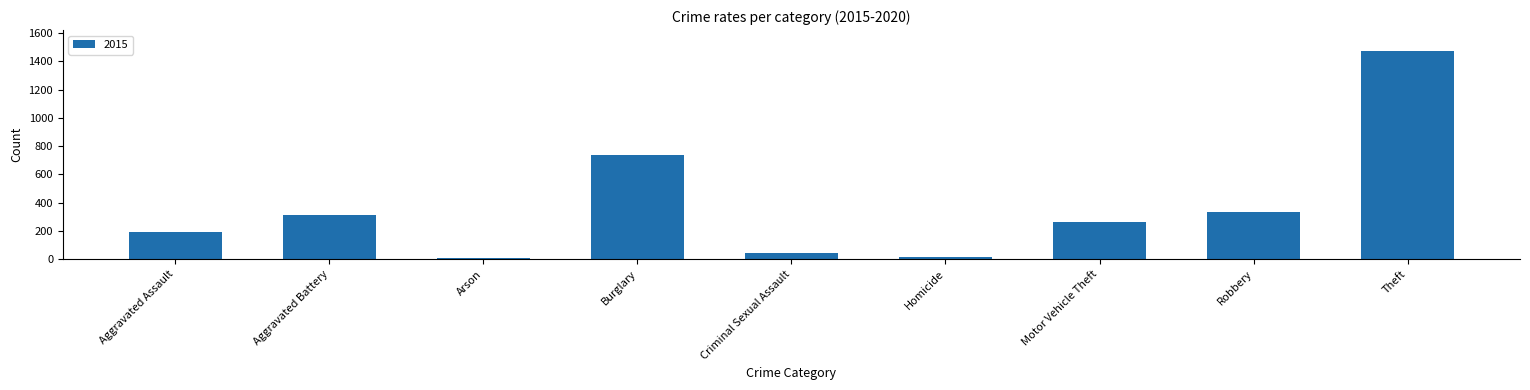

The chart shows a value of 254 at Burglary. True or false?

False